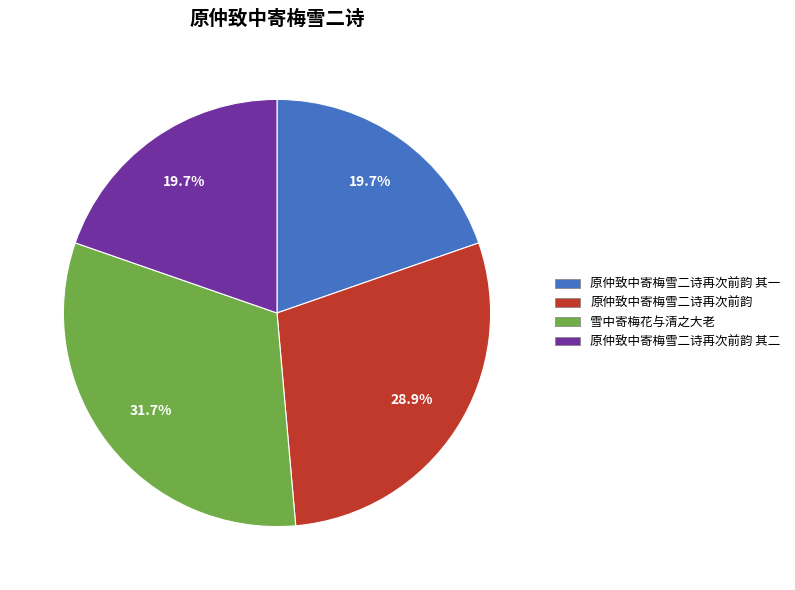

Count the number of slices in the pie.

4